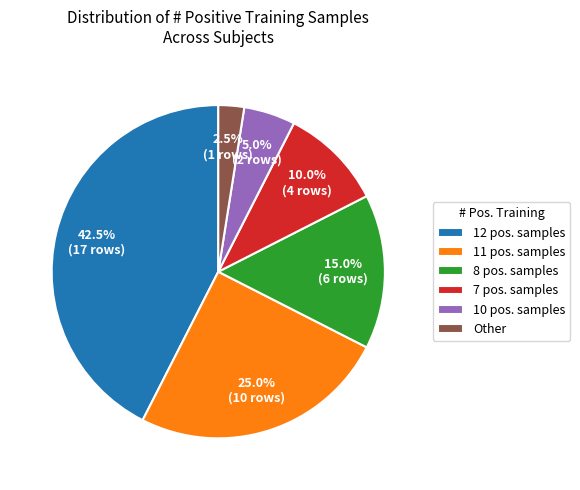

Rank the categories by value from highest to lowest.

12 pos. samples, 11 pos. samples, 8 pos. samples, 7 pos. samples, 10 pos. samples, Other